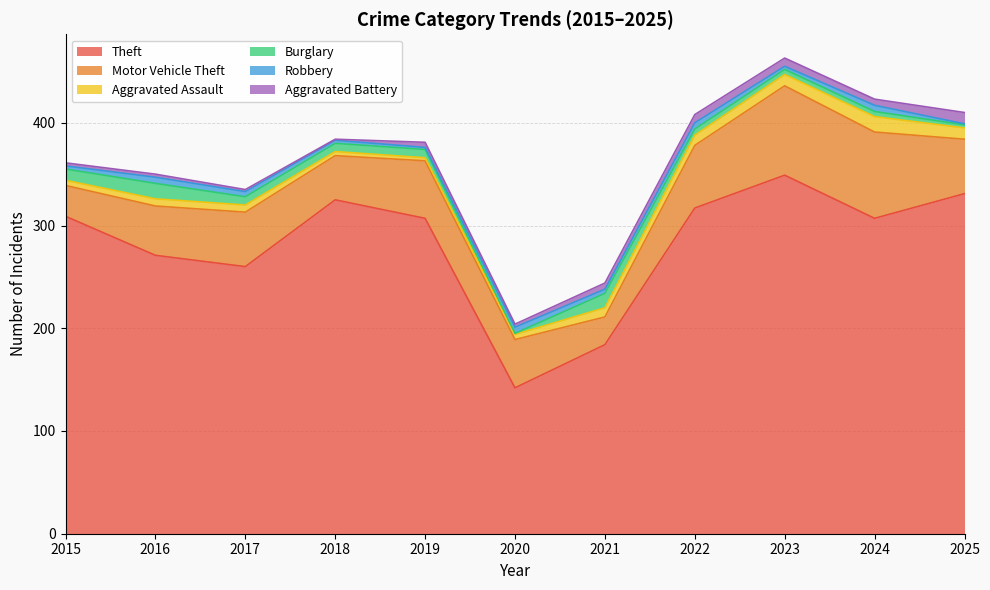

The Motor Vehicle Theft series shows 30 at 2017. True or false?

False